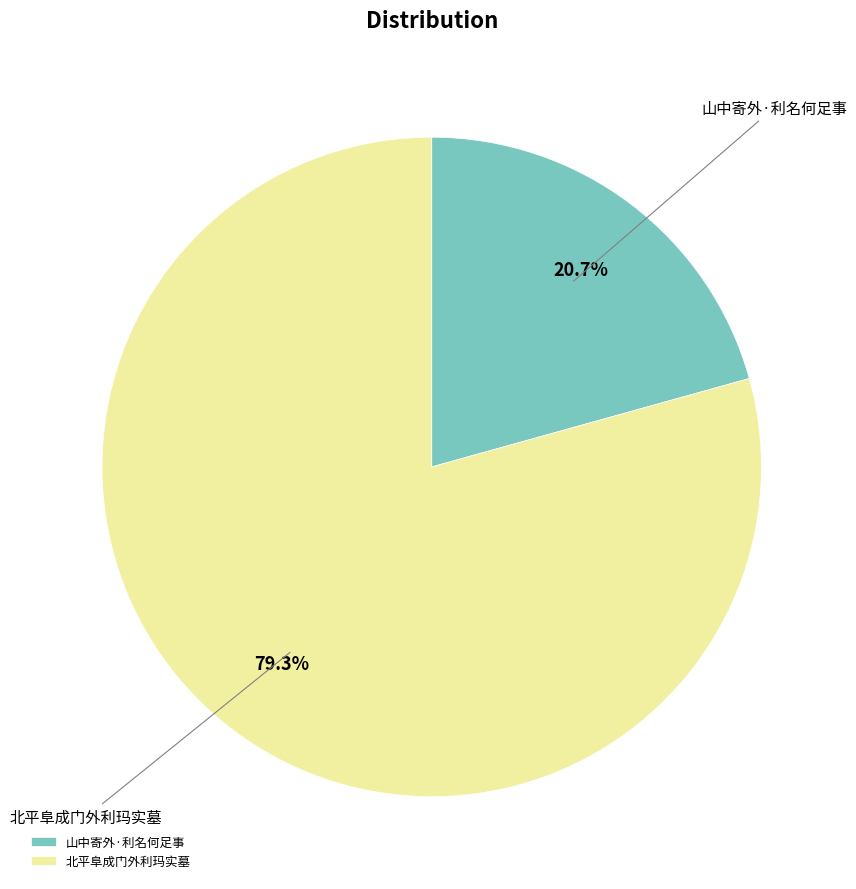

What is the total percentage of 山中寄外·利名何足事 and 北平阜成门外利玛实墓?

100.0%